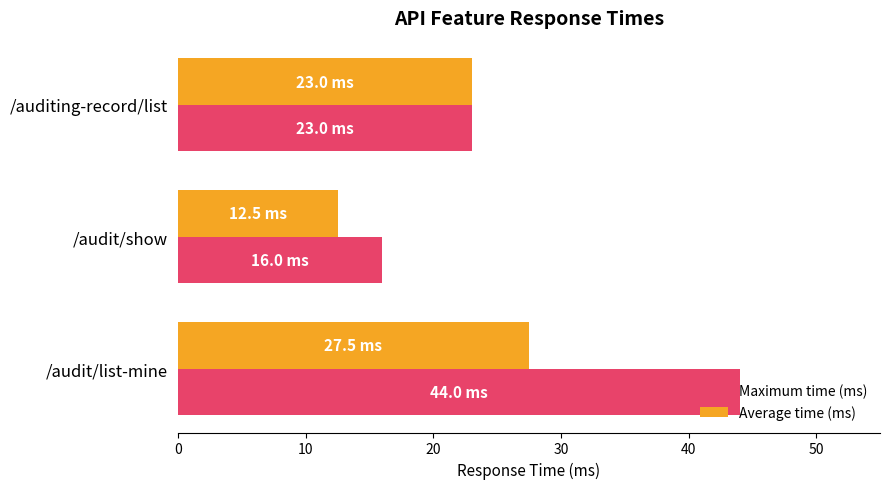

Is it true that Maximum time (ms) equals 41.3 at /auditing-record/list?

False